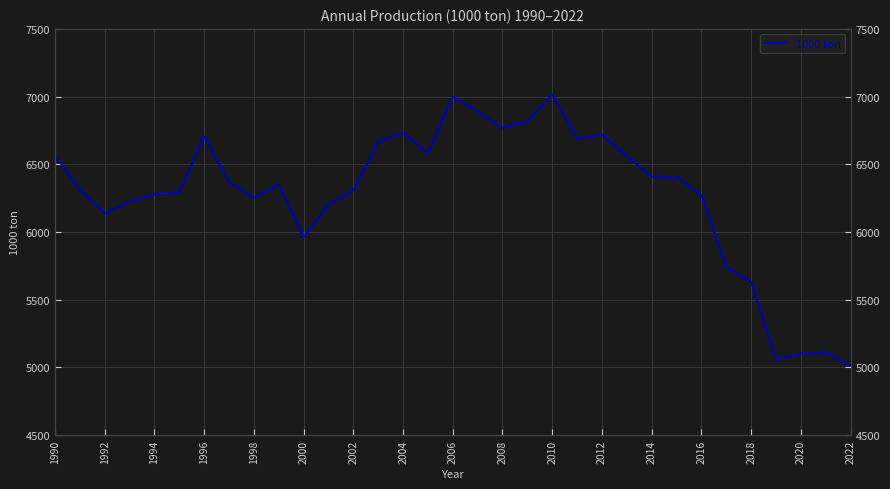

The chart shows a value of 10086 at 2006. True or false?

False